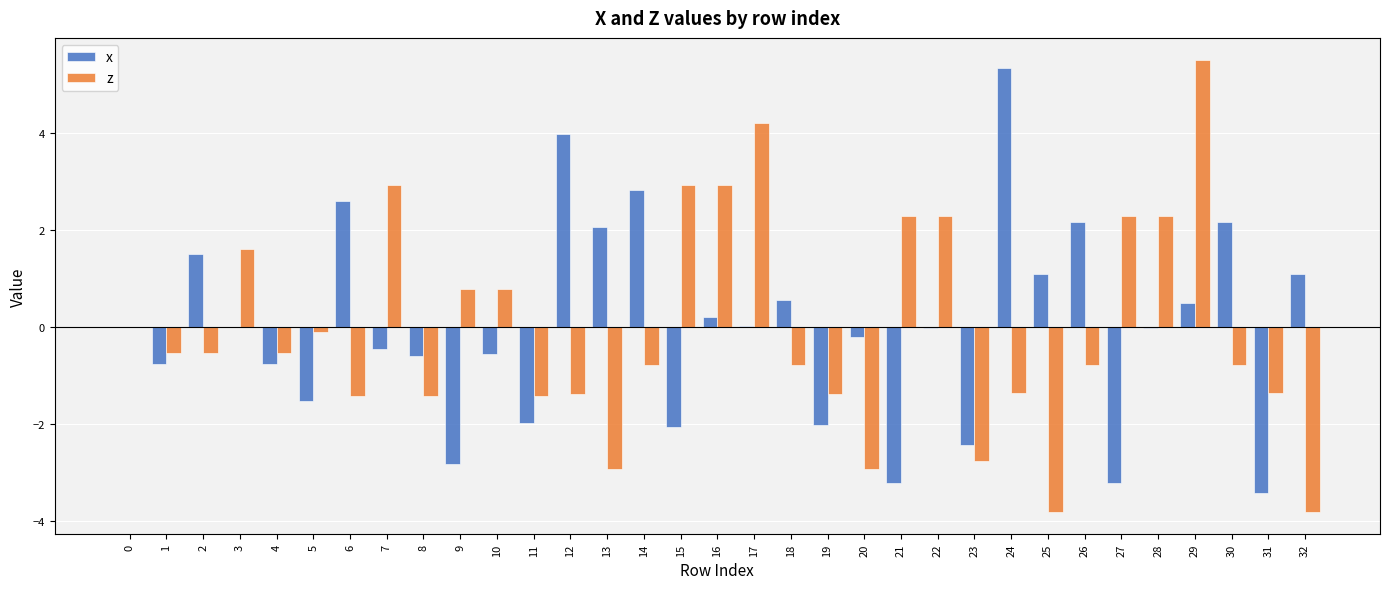

True or false: x has a value of -2.1 at 15.

True